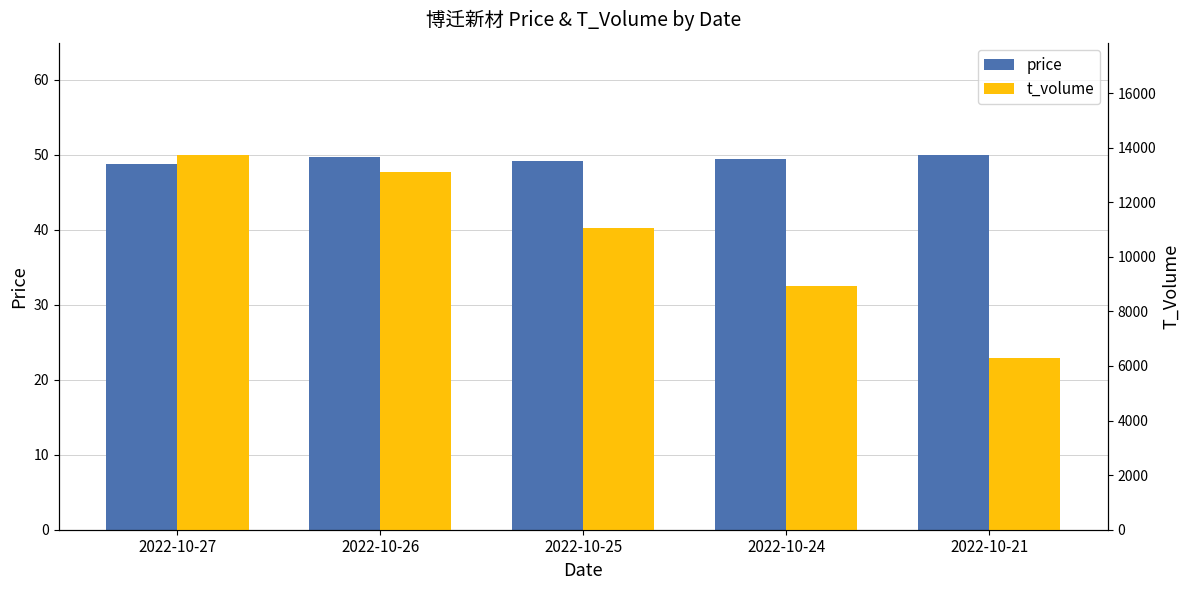

At which category is the sum across all series the highest?

2022-10-27